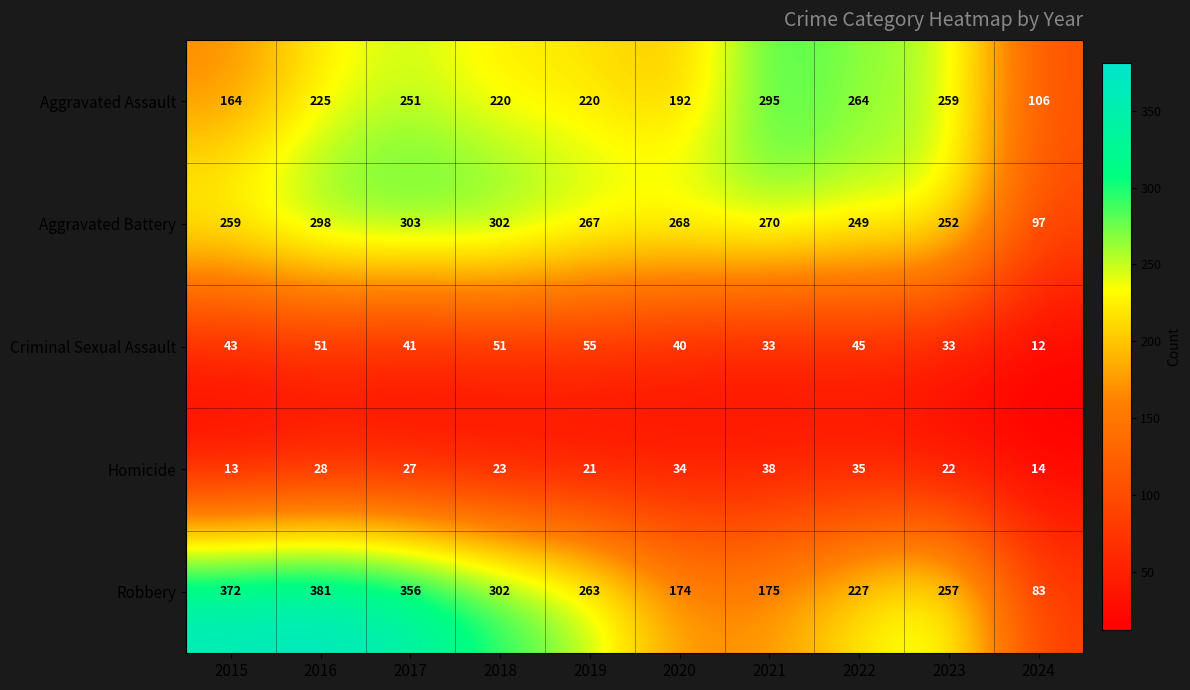

What is the average value of the Criminal Sexual Assault series?

40